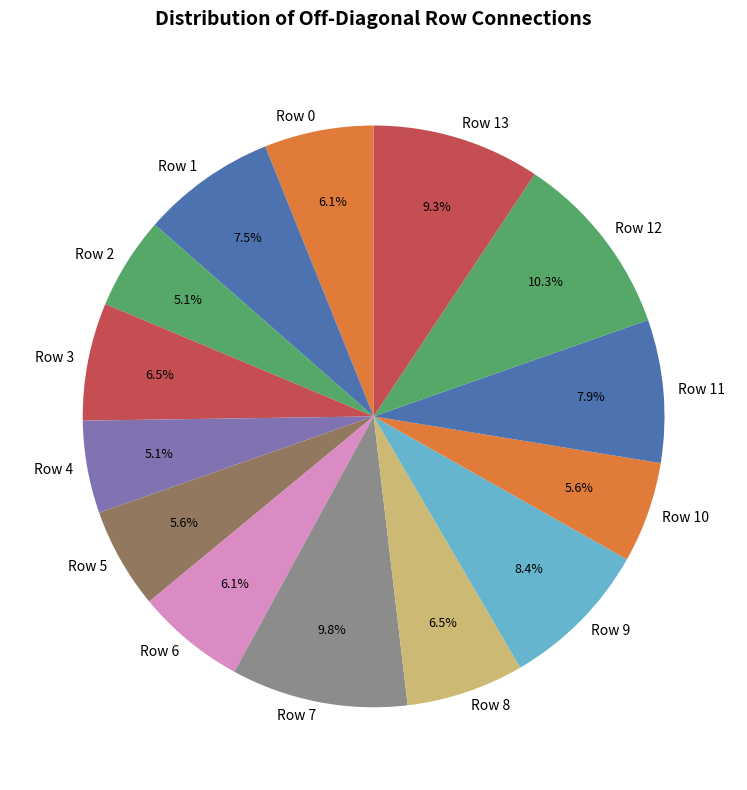

Is there any slice that represents more than half of the pie?

No